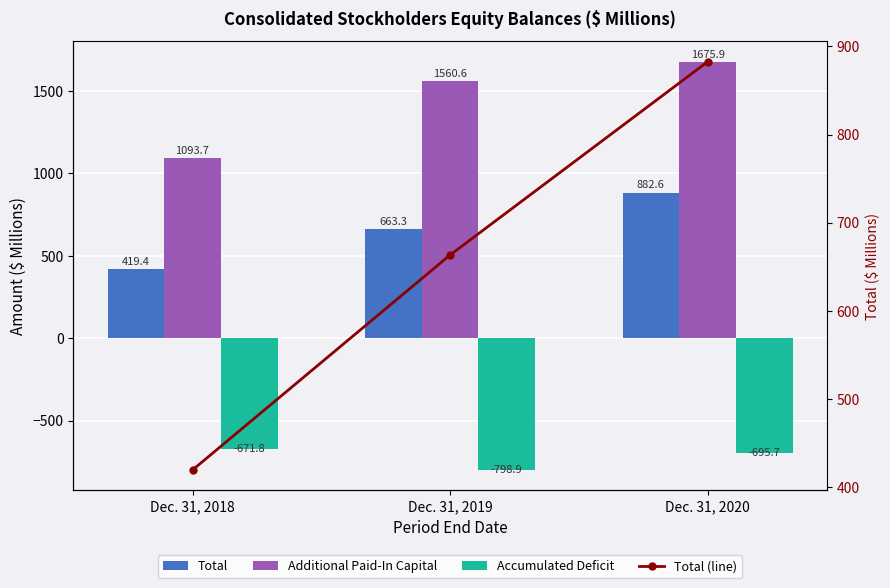

Which series changed the most between Dec. 31, 2019 and Dec. 31, 2020?

Total